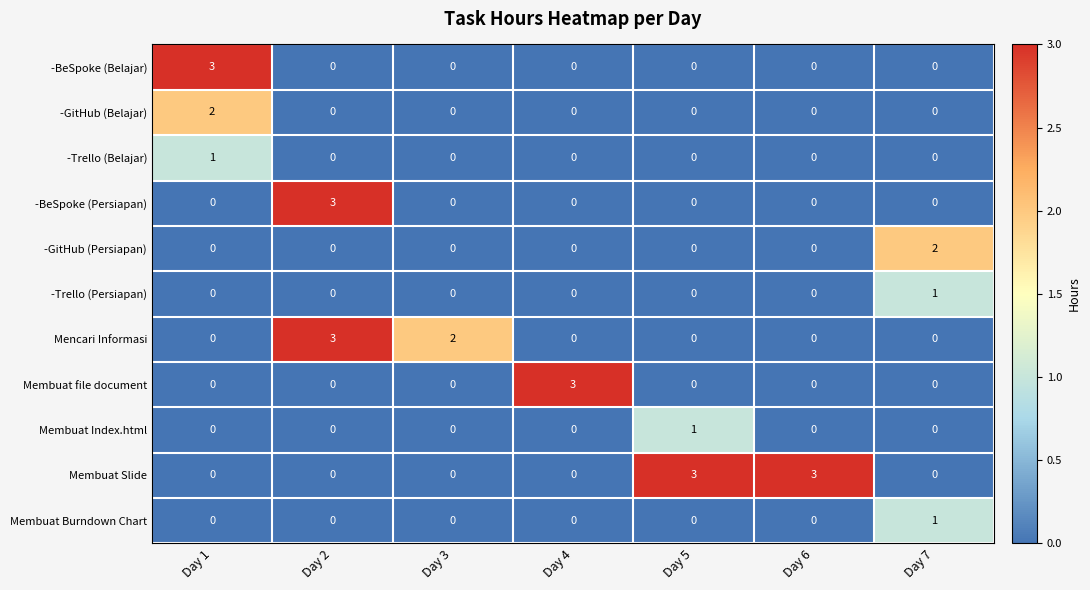

At how many categories does at least one series exceed 1?

7